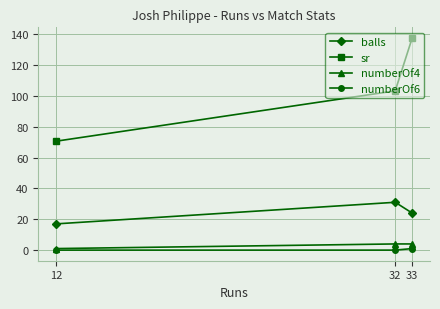

Is it true that balls equals 19.1 at 32?

False